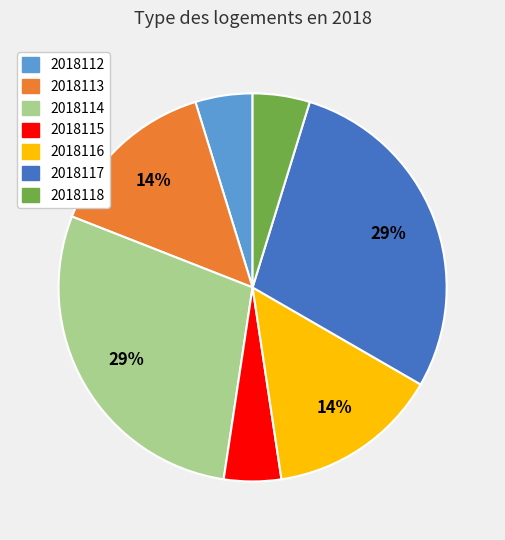

To the nearest percent, what percentage of the pie is 2018118?

5%